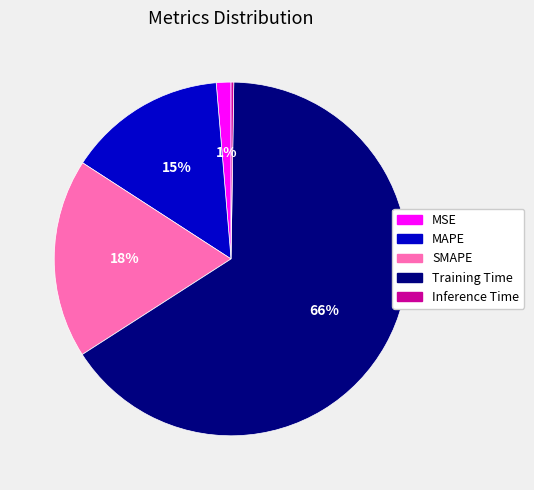

The MAPE slice represents 15% of the pie. True or false?

True